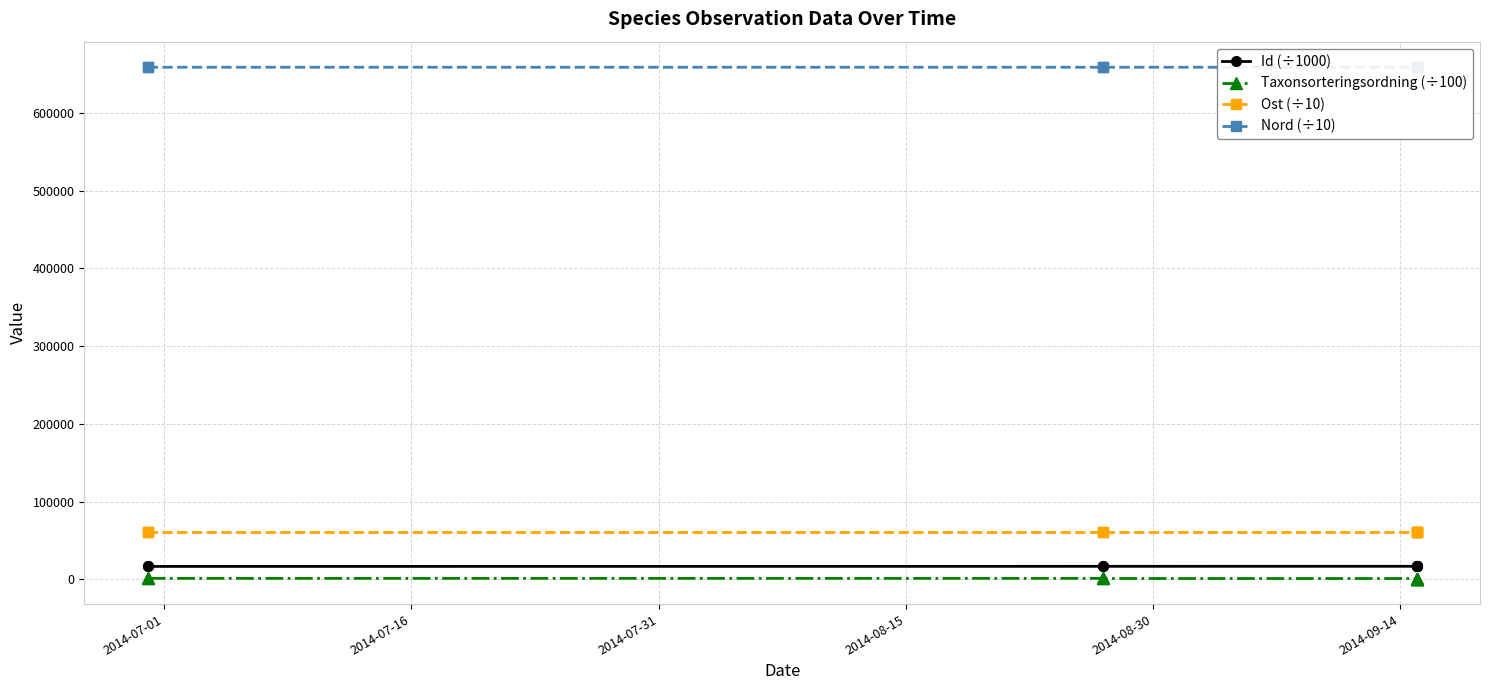

What is the greatest value displayed?

659118.4